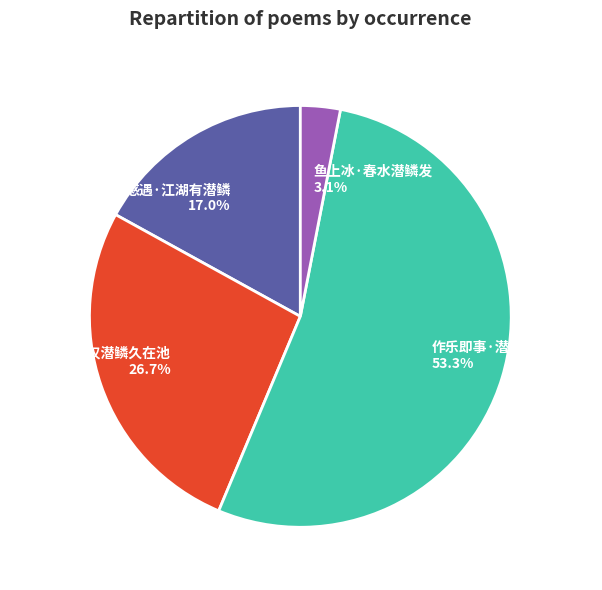

To the nearest percent, what percentage of the pie is 鱼上冰·春水潜鳞发?

3%